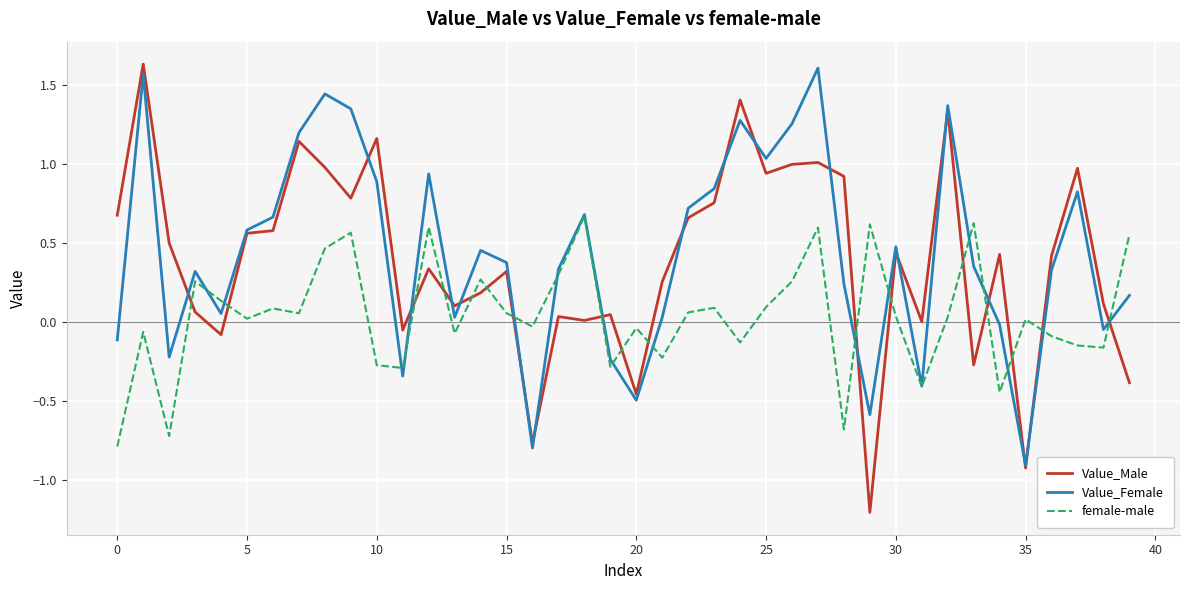

Rank the series by their maximum value, from lowest to highest.

female-male, Value_Female, Value_Male